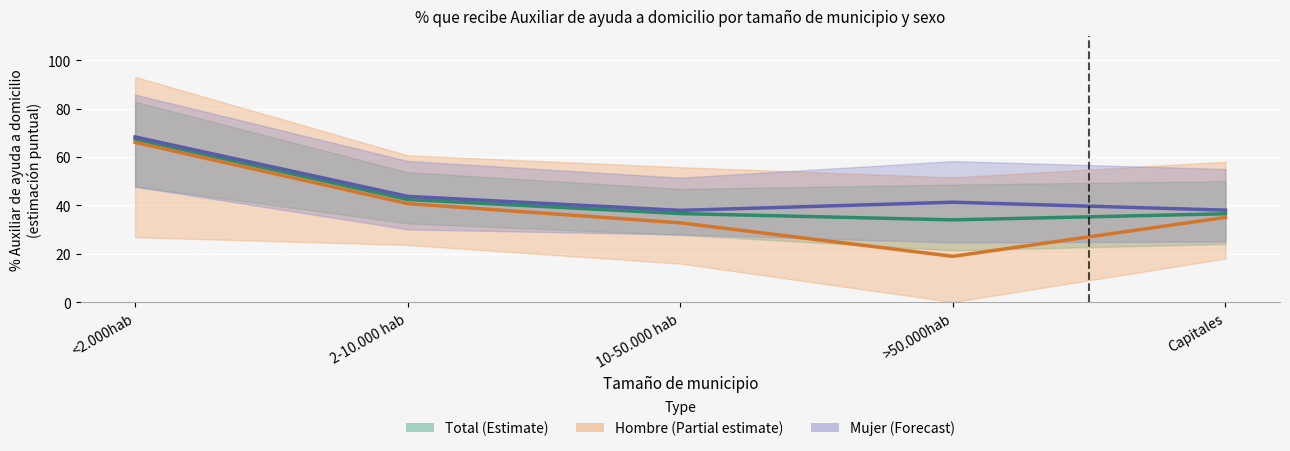

List the series in order of their overall mean, highest first.

Mujer (Forecast), Total (Estimate), Hombre (Partial estimate)